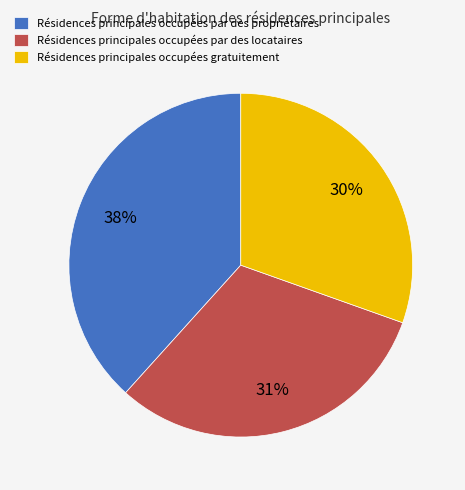

To the nearest percent, what percentage of the pie is Résidences principales occupées par des propriétaires?

38%